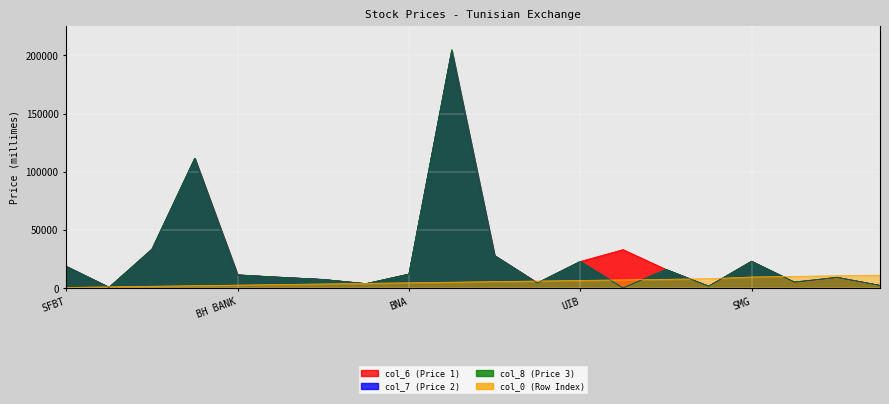

Between which two adjacent categories do col_0 (Row Index) and col_6 (Price 1) first intersect?

SFBT and TUNISAIR